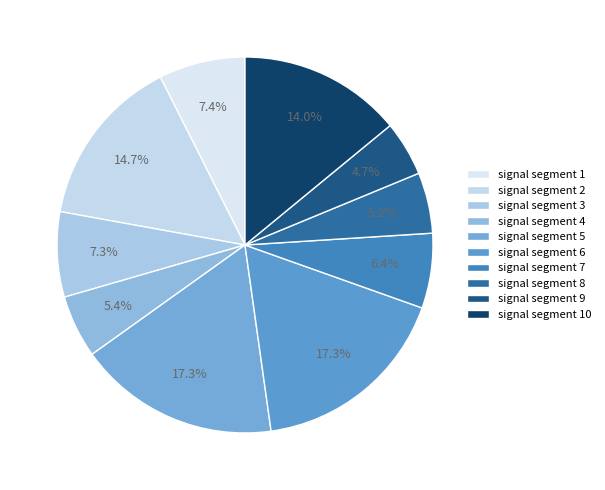

Does signal segment 9 account for over 50% of the chart?

No